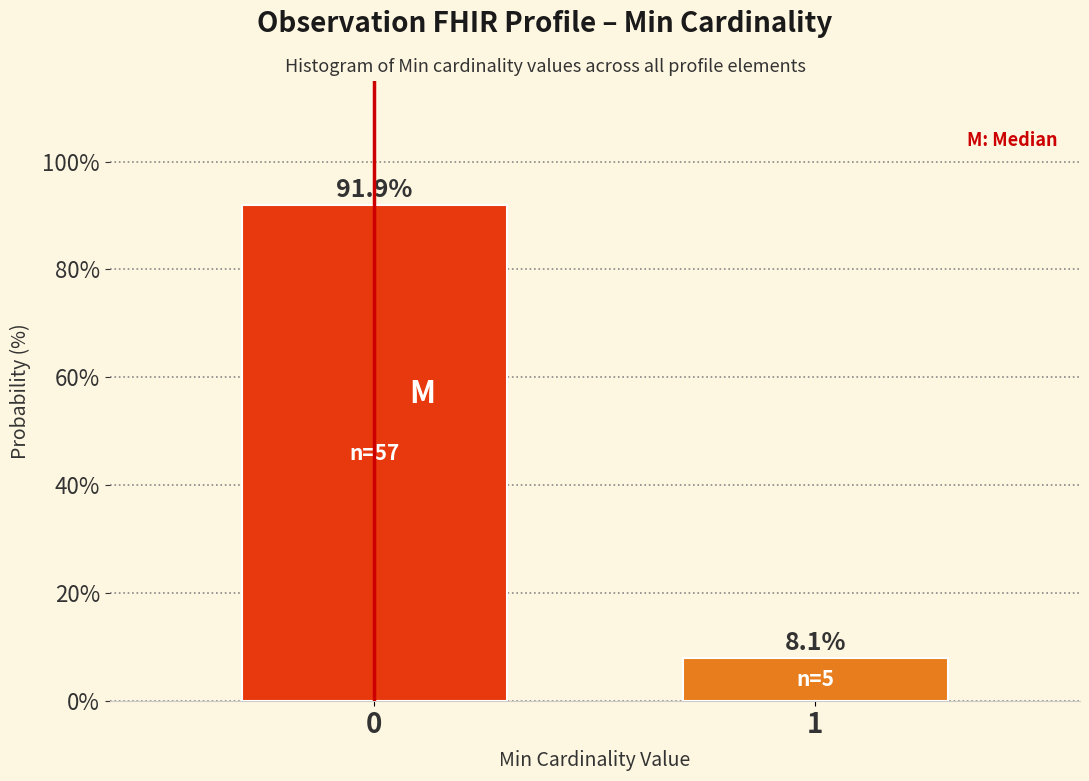

Reading left to right, transcribe all the data shown in this chart.

91.9	8.1